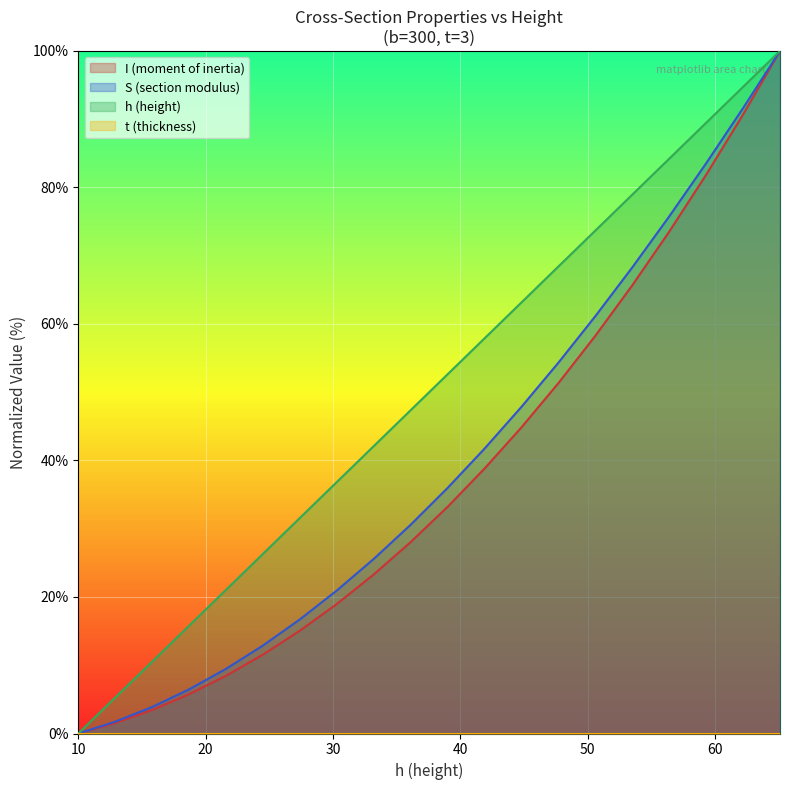

The value of h at 12.9 is 5.3. True or false?

True